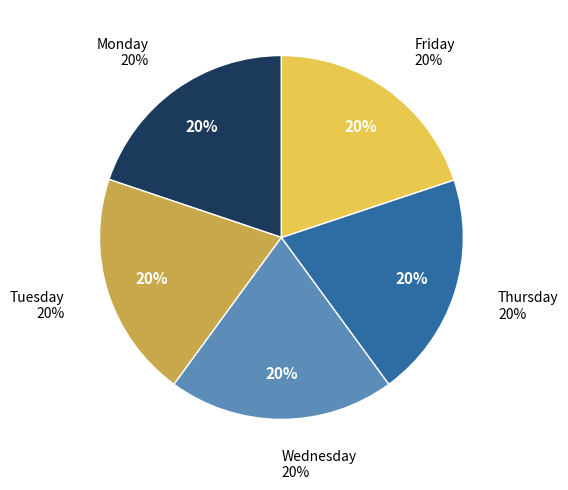

How many slices are in this pie chart?

5